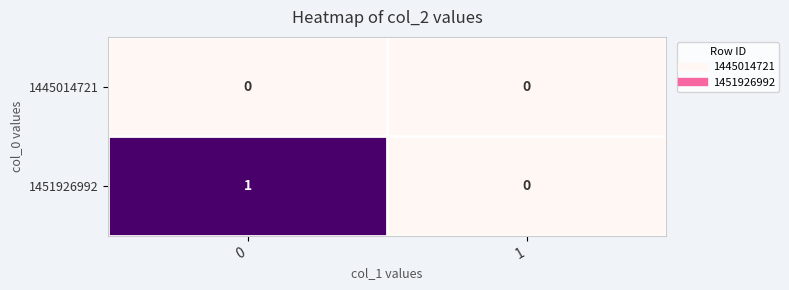

Reading left to right, list all the values displayed in this chart.

1445014721: 0	0
1451926992: 1	0